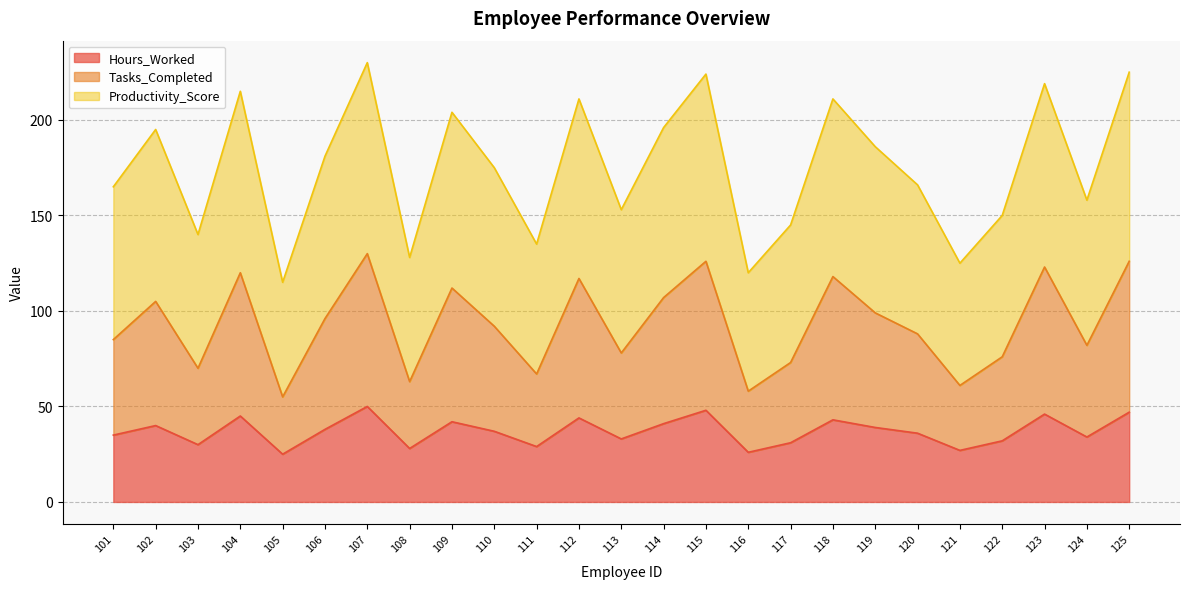

Between 111 and 110, which is larger?

110